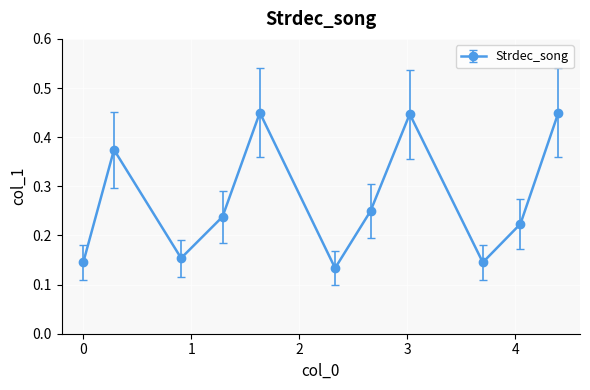

What is the average value?

0.3